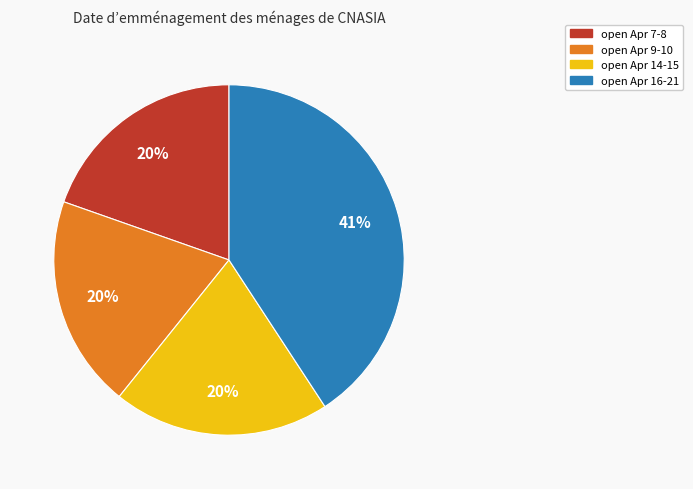

Is there any slice that represents more than half of the pie?

No